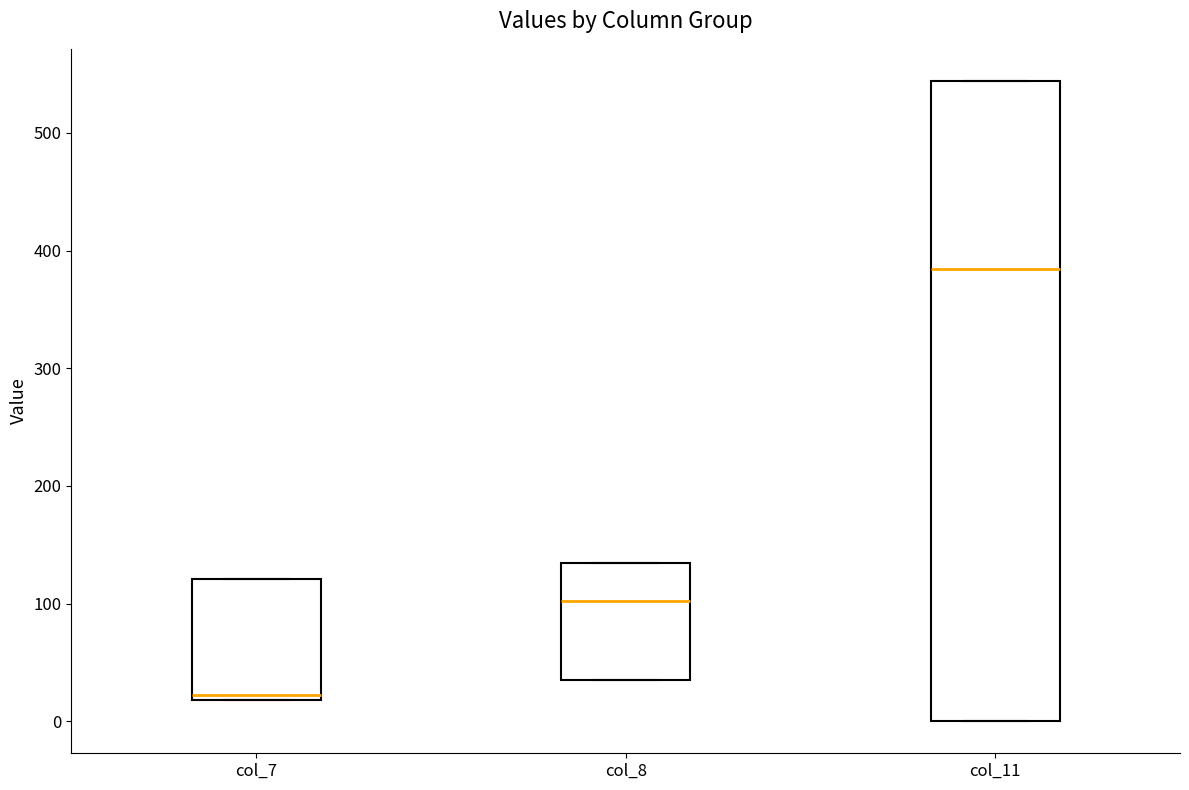

Reading left to right, transcribe this box plot: for each box, give where its median line is, the range the box spans, and where its two whiskers end, as read against the y-axis. The values are not printed on the chart, so give them approximately, as read against the axis.

col_7: median 20 (just above the box's lower edge), box 20 to 120, whiskers 20 to 120
col_8: median 100, box 40 to 130, whiskers 40 to 130
col_11: median 380, box 0 to 540, whiskers 0 to 540